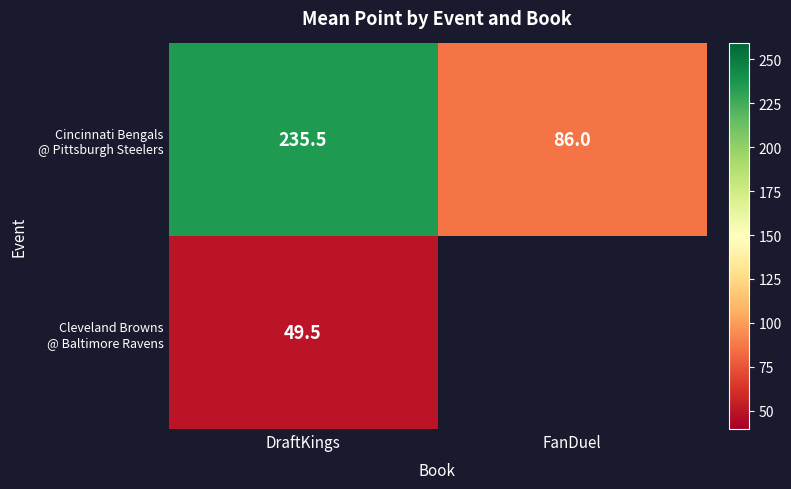

What is the difference between the highest and lowest values at DraftKings?

186.0